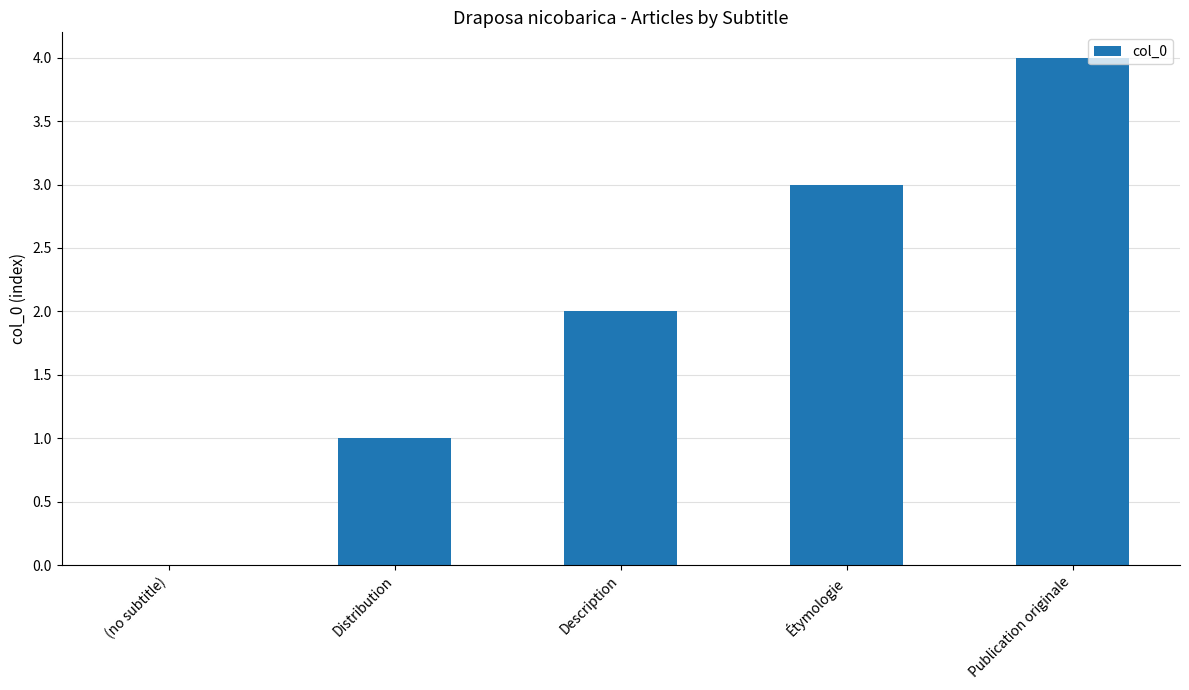

Are the bars horizontal?

No